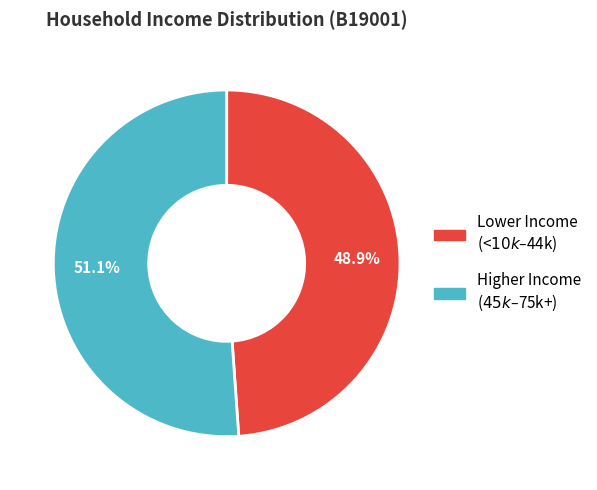

Does any single category account for the majority?

Yes